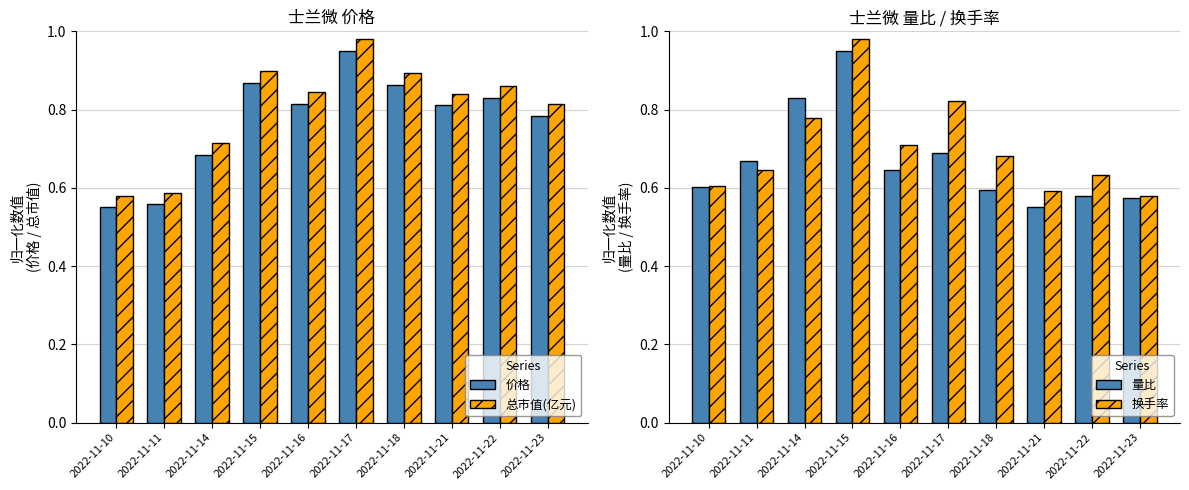

What is the value of the 换手率 bar at the 2nd from the left?

0.6